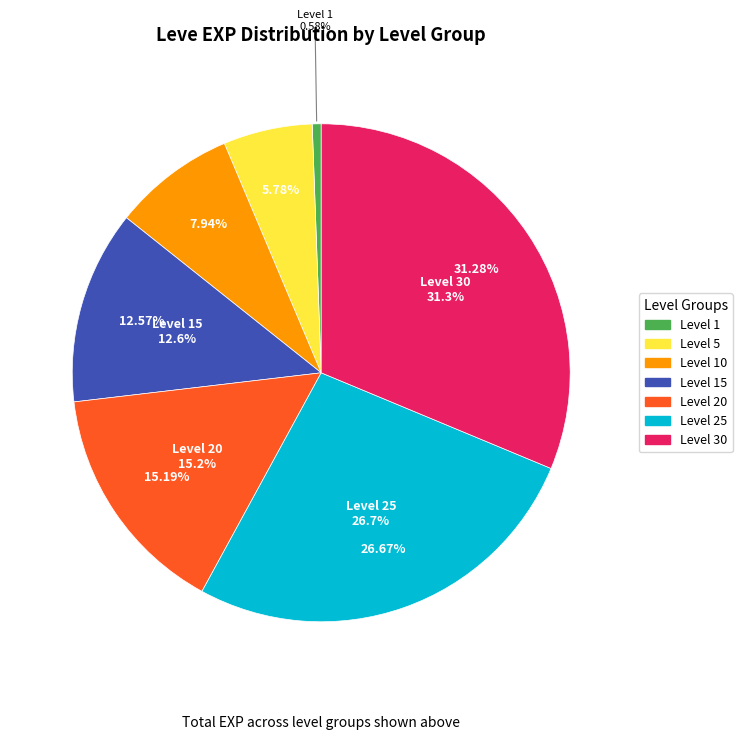

What is the change in value from 10 to 20?

+5640